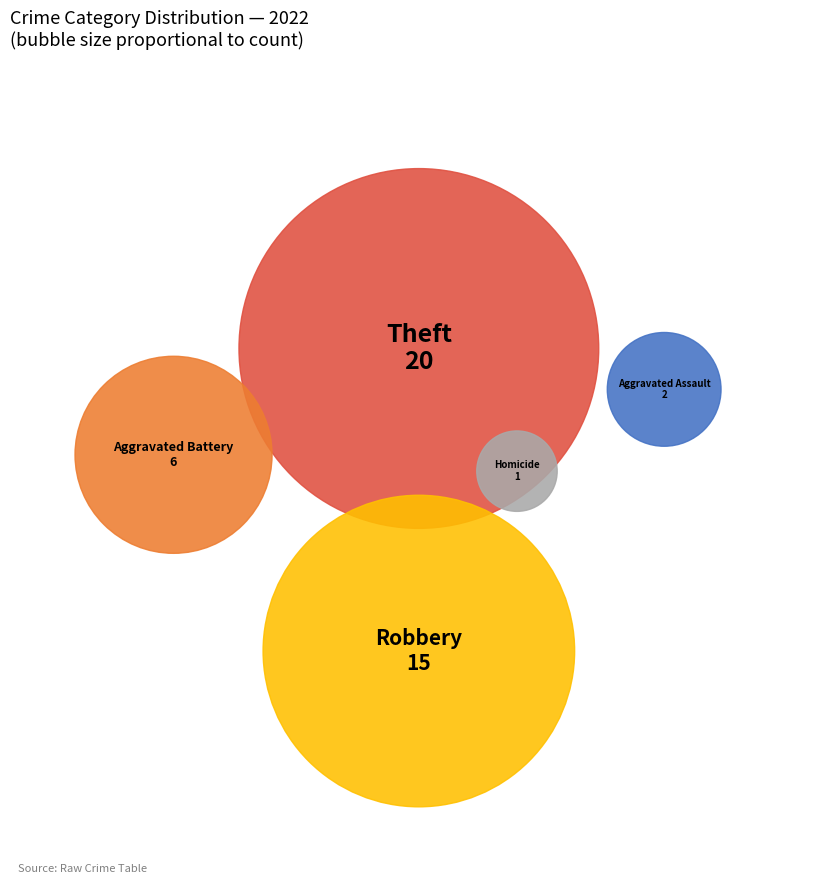

What percentage is NOT represented by Aggravated Assault?

95.5%